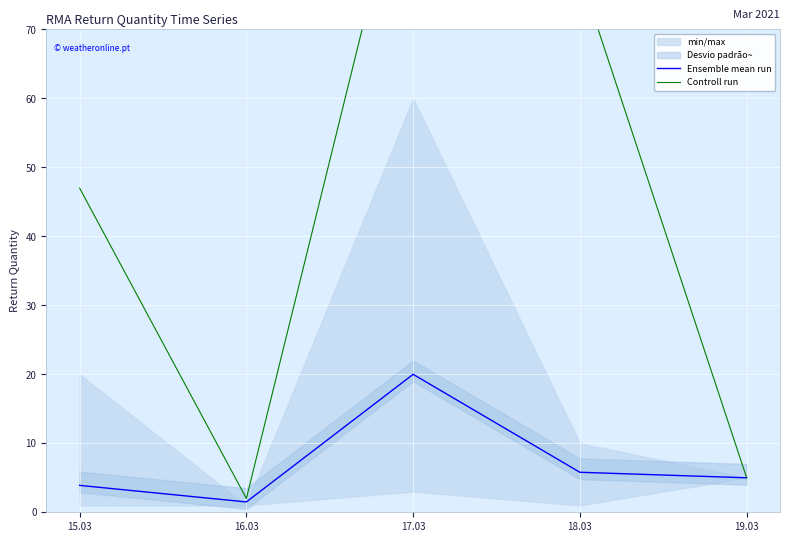

What is the minimum value shown in the chart?

1.5